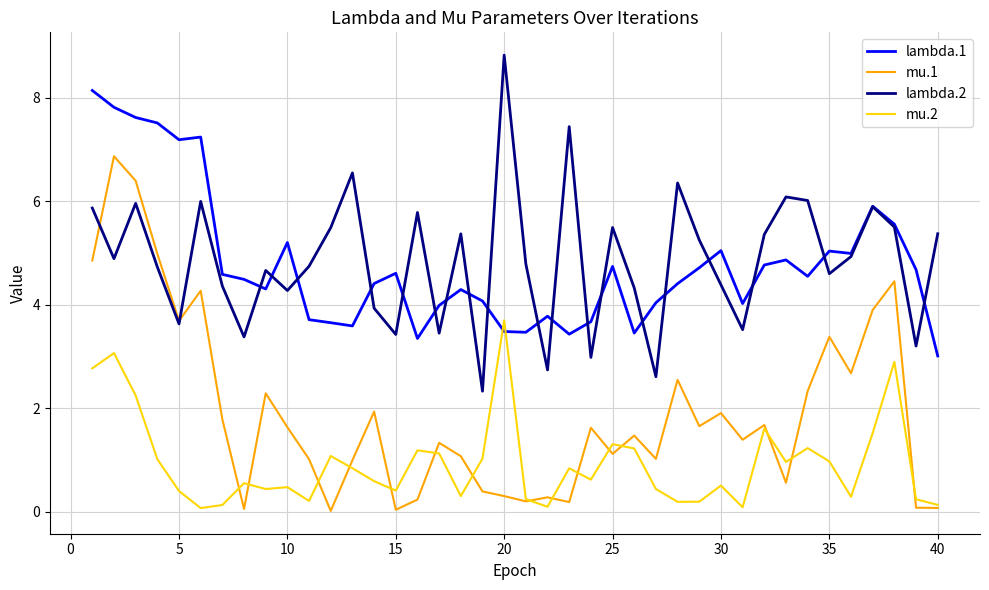

Which series has the widest spread of values?

mu.1